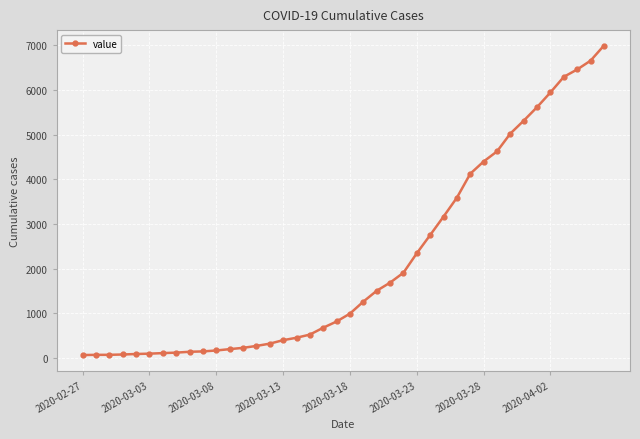

What is the greatest value displayed?

6994